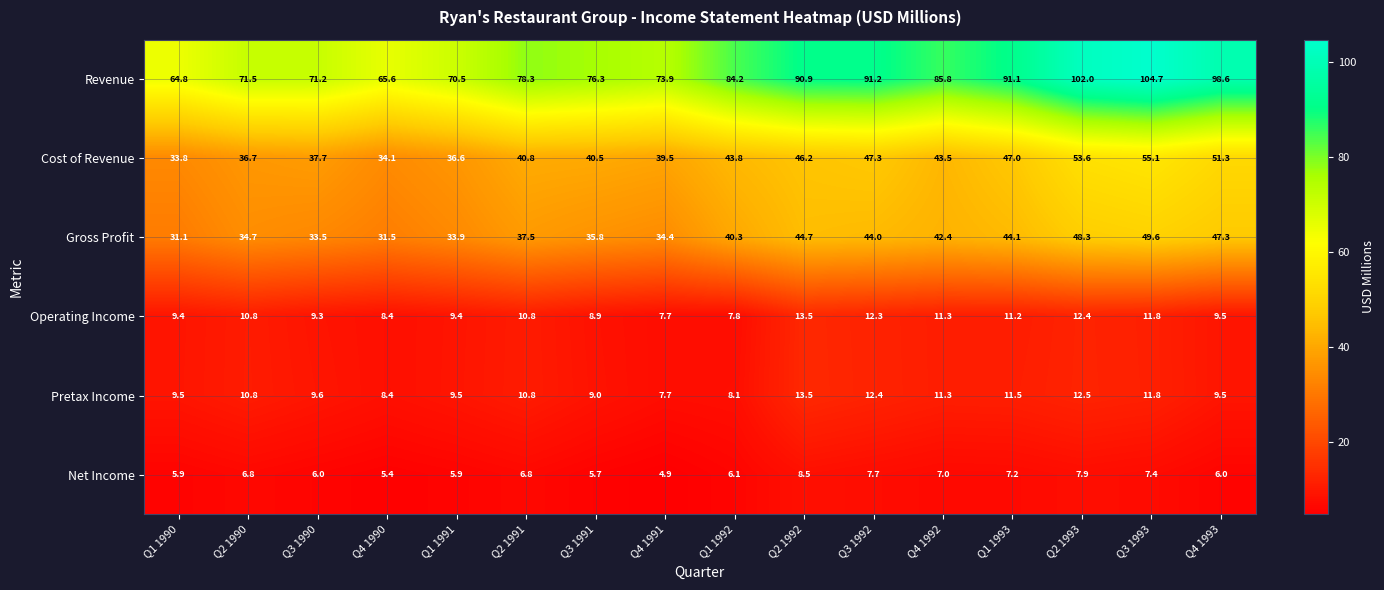

At which label is Pretax Income closest to 10?

Q3 1990